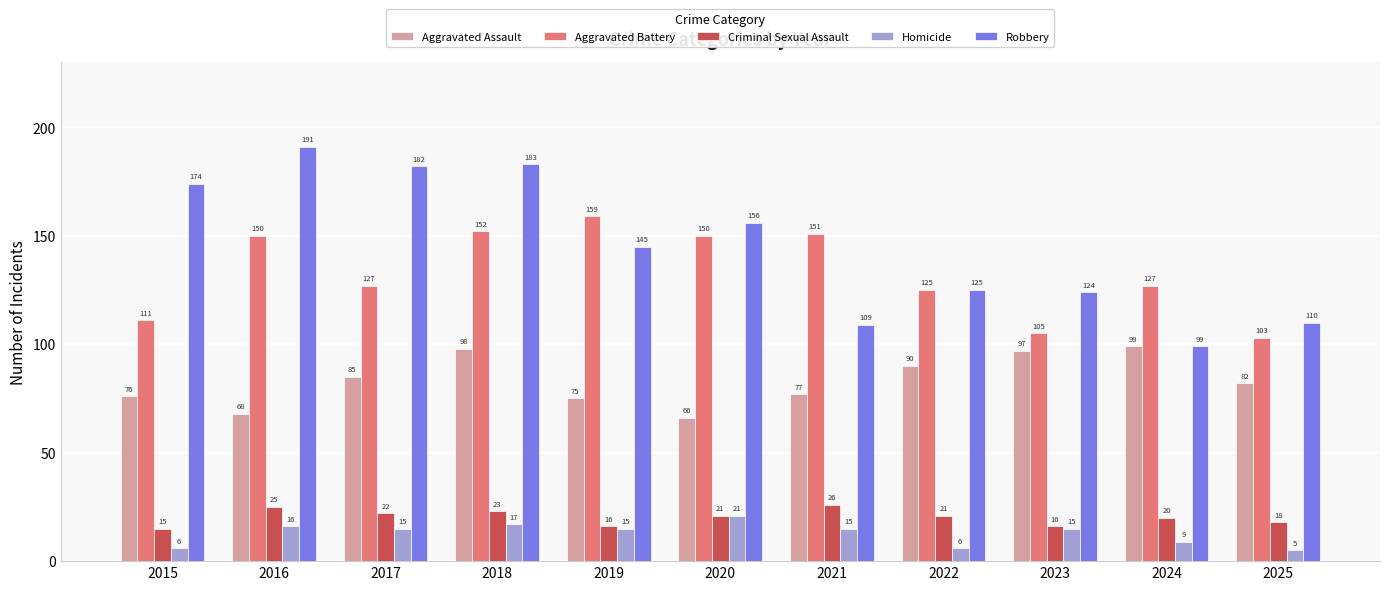

Is it true that Aggravated Assault equals 82 at 2025?

True